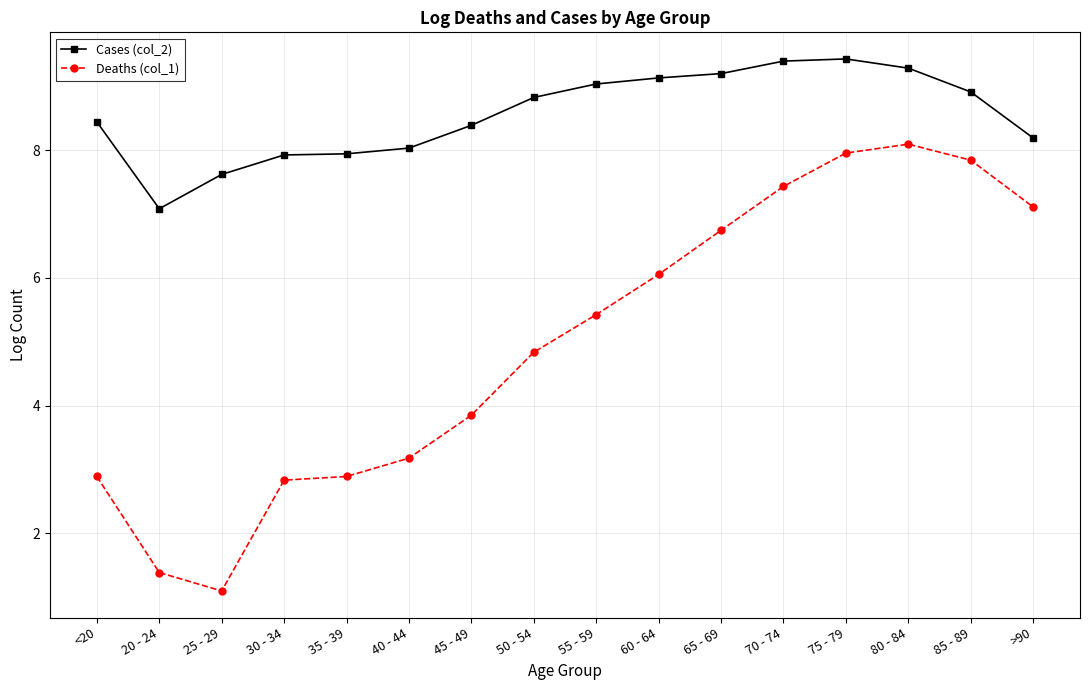

Reading right to left, transcribe all the data shown in this chart.

Cases (col_2): 8.2	8.9	9.3	9.4	9.4	9.2	9.1	9.0	8.8	8.4	8.0	7.9	7.9	7.6	7.1	8.4
Deaths (col_1): 7.1	7.8	8.1	8.0	7.4	6.7	6.1	5.4	4.8	3.9	3.2	2.9	2.8	1.1	1.4	2.9